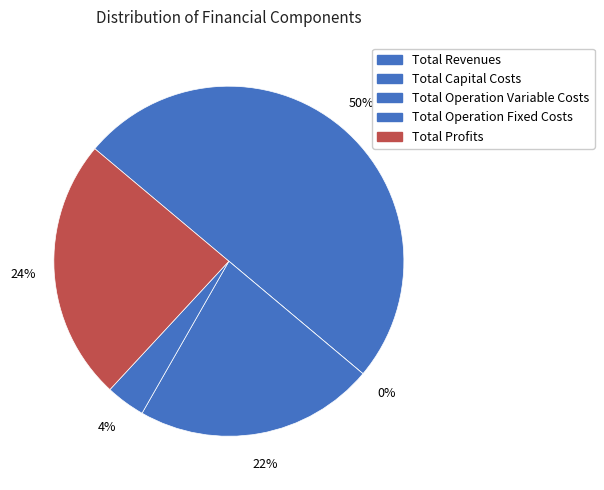

What percentage is the Total Revenues slice, to the nearest percent?

50%